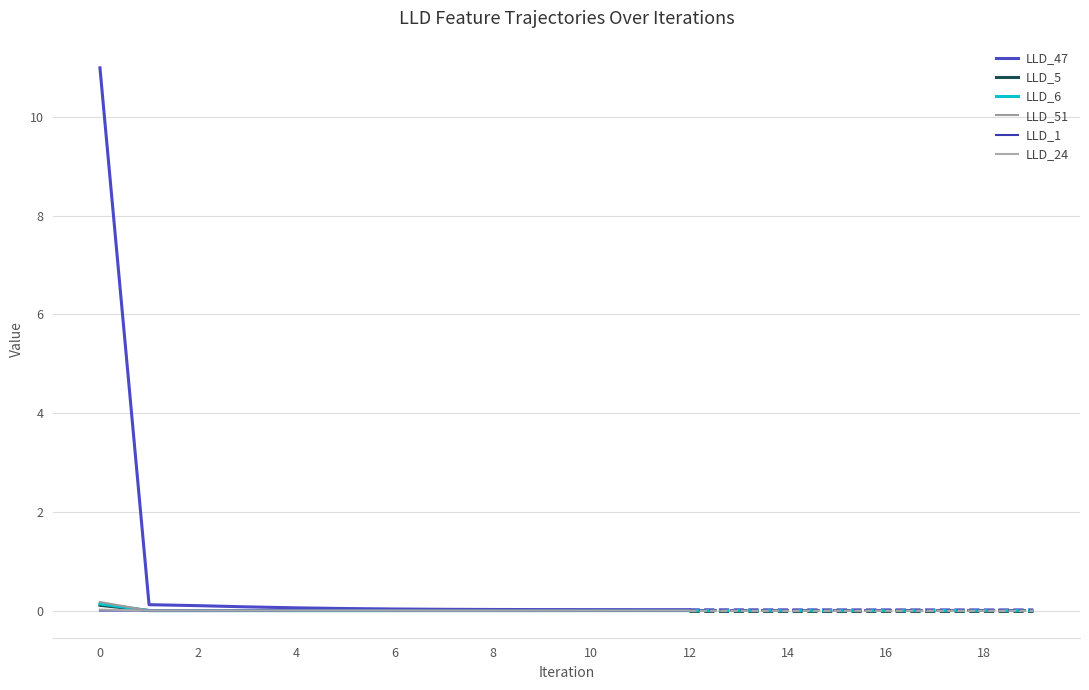

What is the maximum value shown in the chart?

11.0